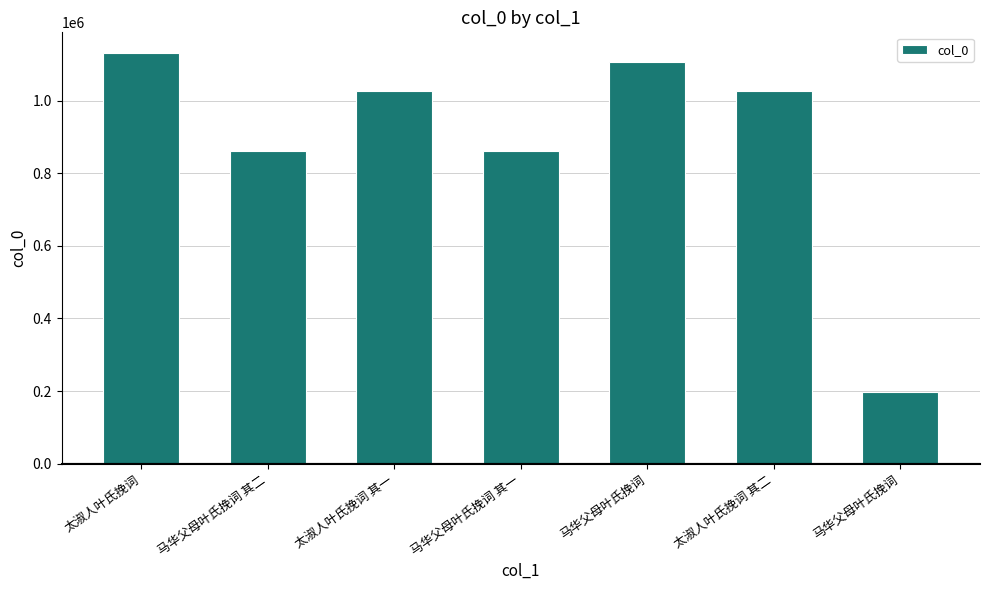

What is the label of the 7th bar from the right?

太淑人叶氏挽词